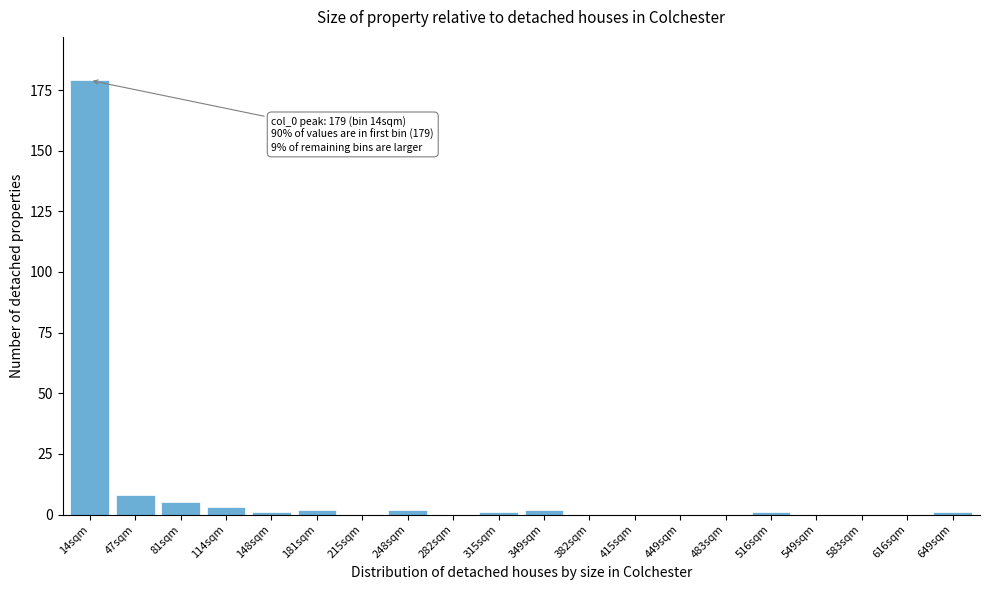

Reading left to right, list all the values displayed in this chart.

14sqm=179	47sqm=8	81sqm=5	114sqm=3	148sqm=1	181sqm=2	215sqm=0	248sqm=2	282sqm=0	315sqm=1	349sqm=2	382sqm=0	415sqm=0	449sqm=0	483sqm=0	516sqm=1	549sqm=0	583sqm=0	616sqm=0	649sqm=1